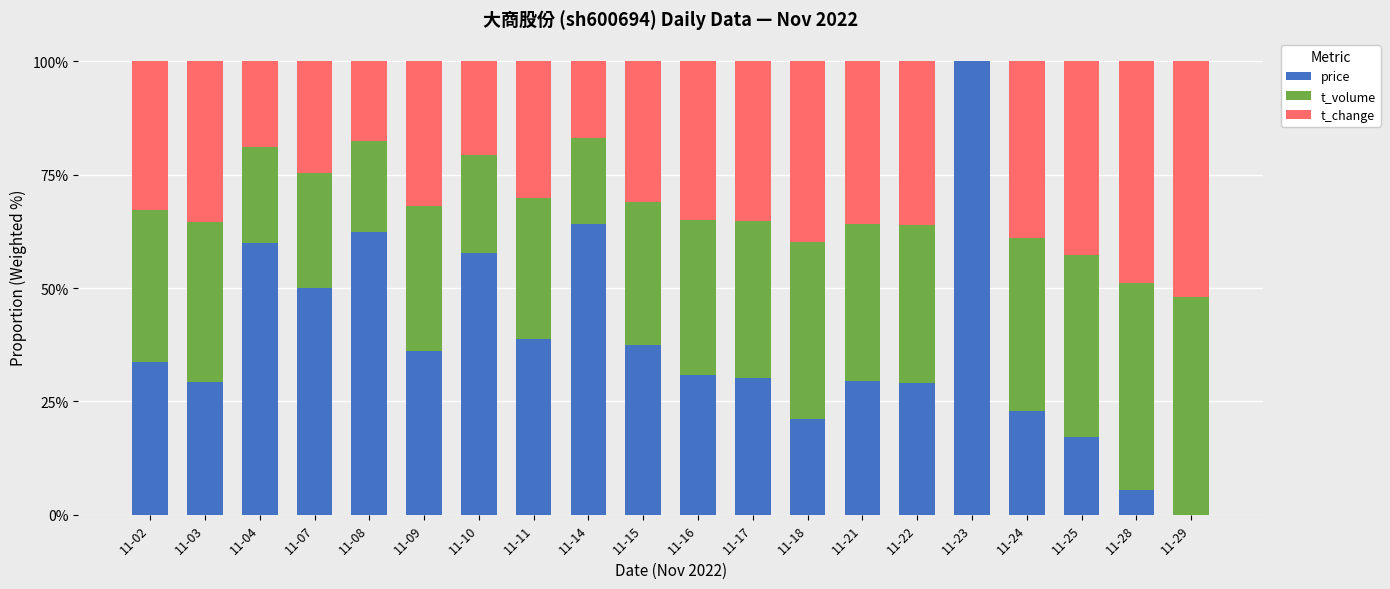

At which label does price reach its peak?

11-23